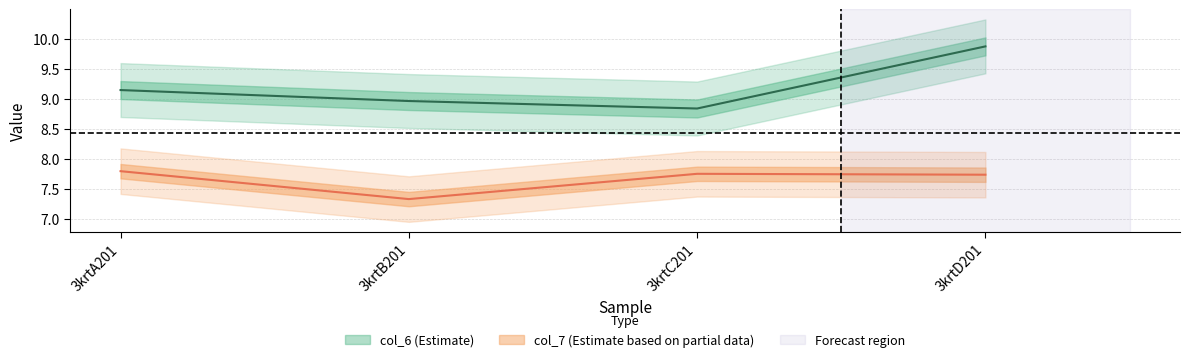

What is the average value of the col_6 series?

9.2